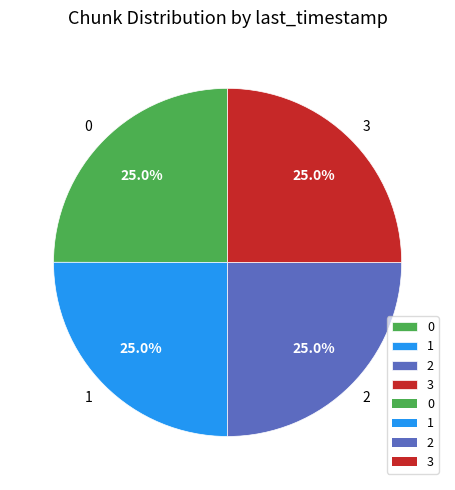

To the nearest percent, what is the average slice percentage?

25%